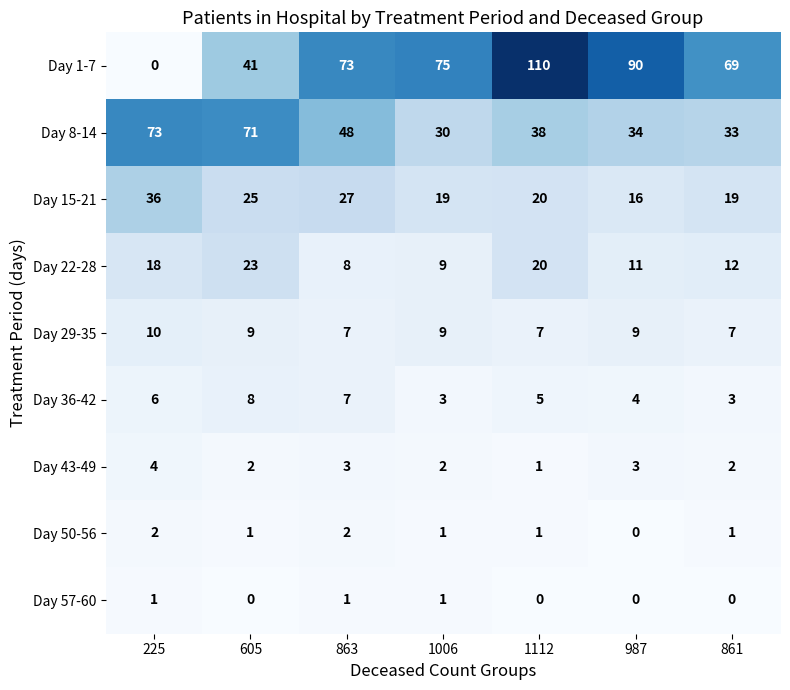

What is the difference between the highest and lowest values at 1112?

110